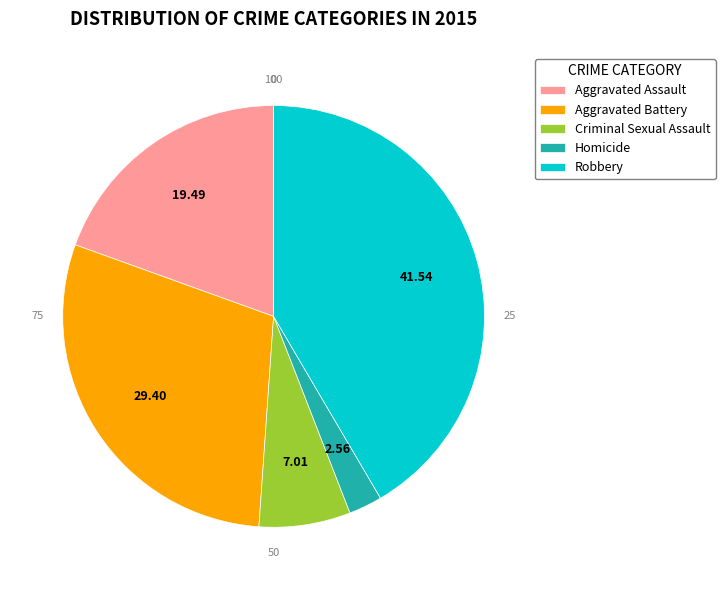

Do Homicide and Aggravated Assault together represent more than half of the pie?

No